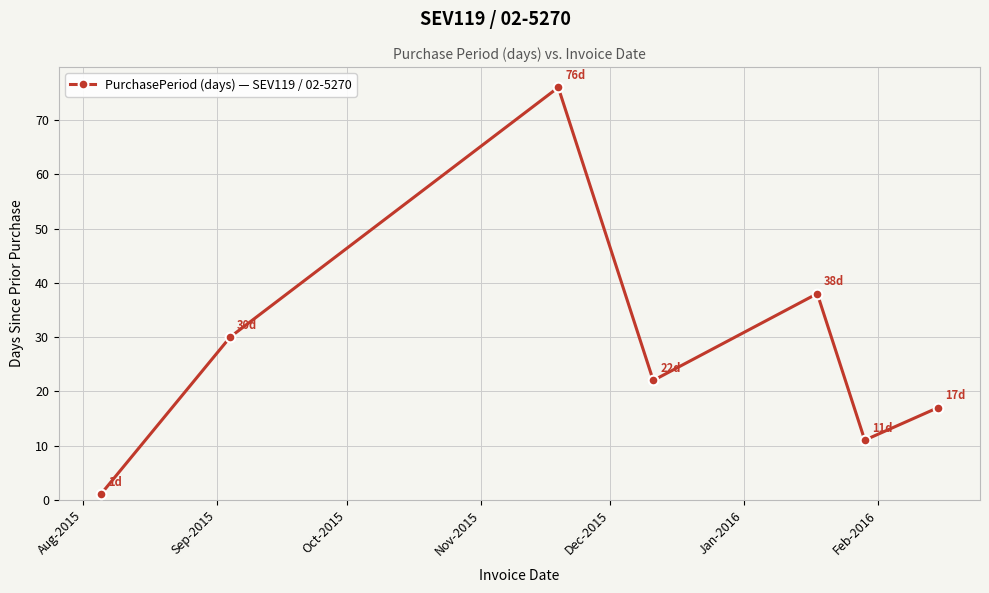

What is the difference between the maximum and second lowest values?

65